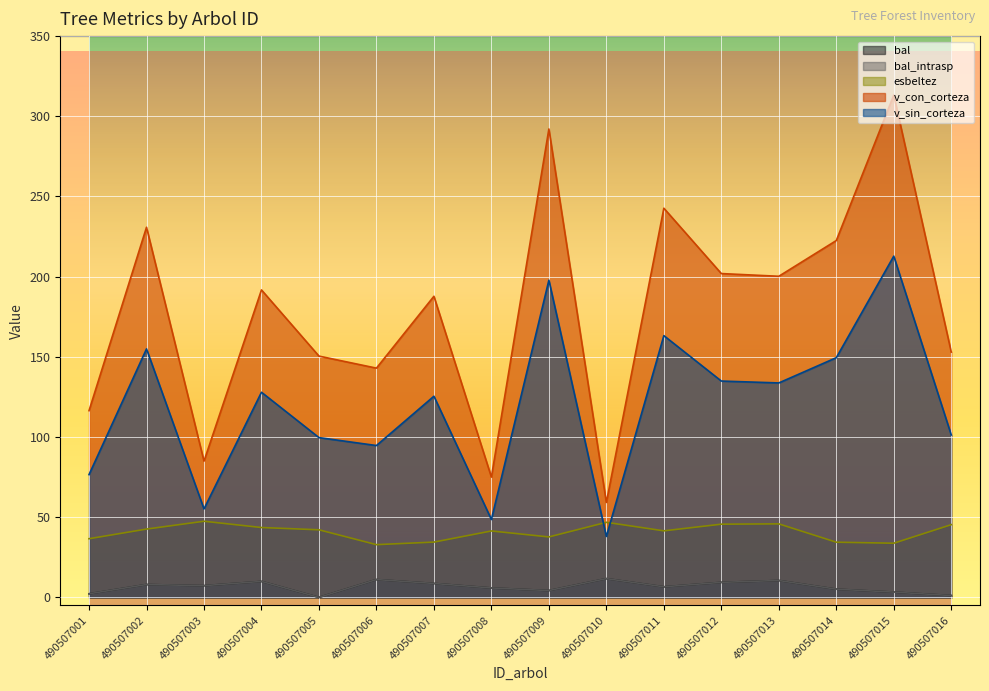

Count the number of categories in the chart.

16